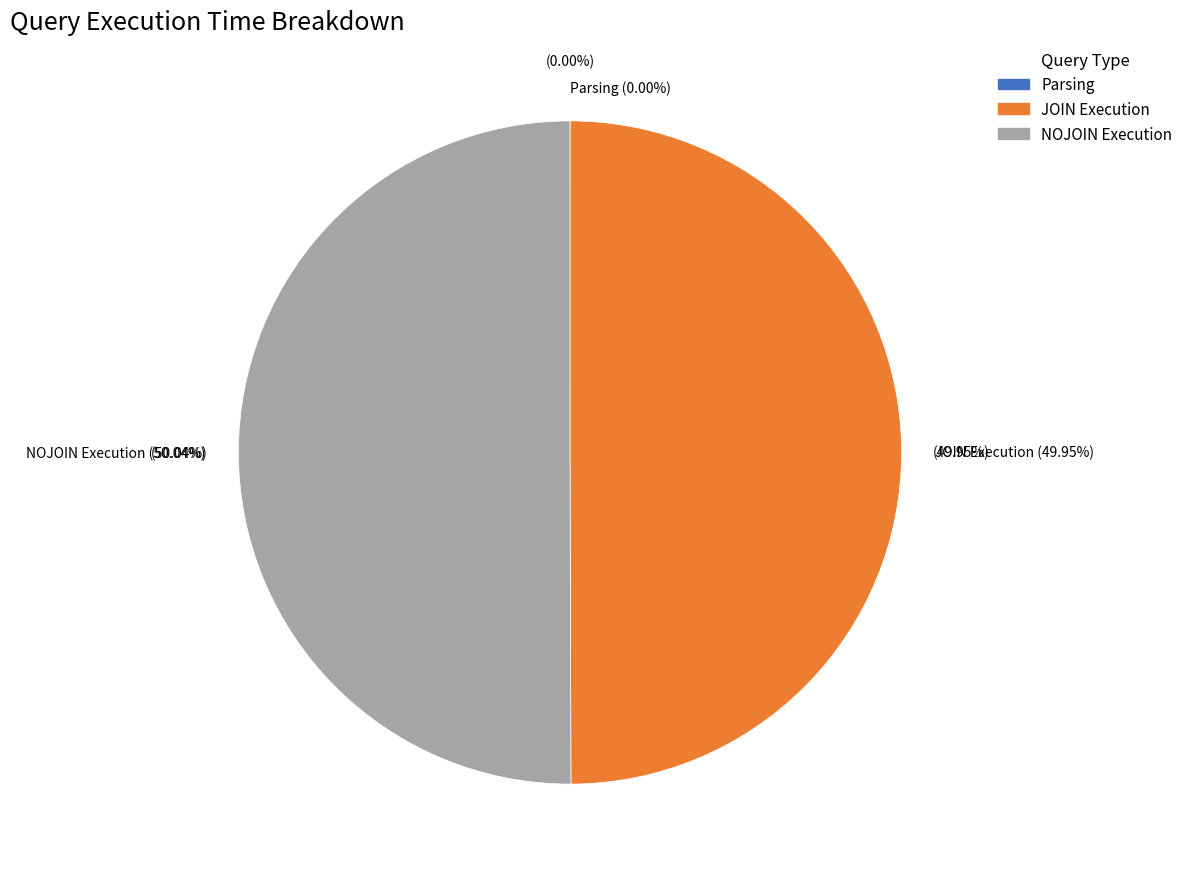

How many slices are in this pie chart?

3